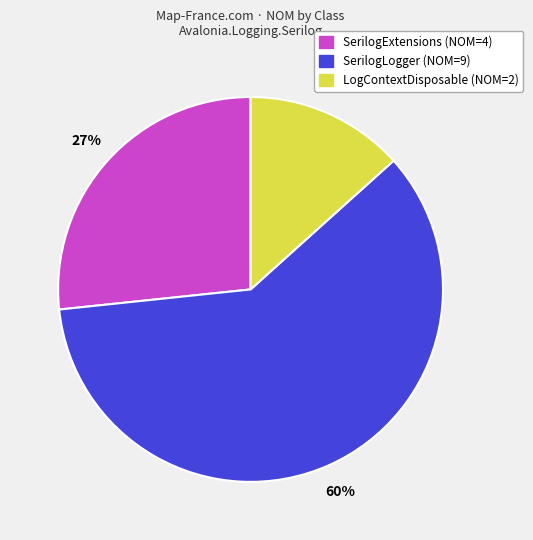

To the nearest percent, what percentage of the pie is LogContextDisposable?

13%